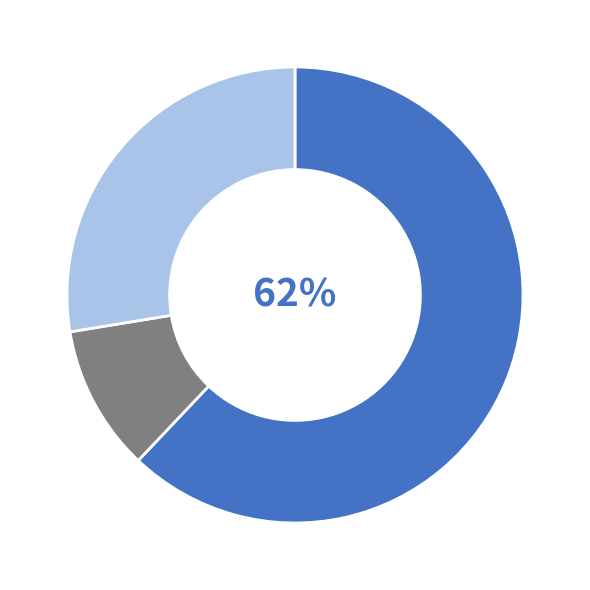

To the nearest percent, what is the difference between the largest and smallest slice percentages?

52%